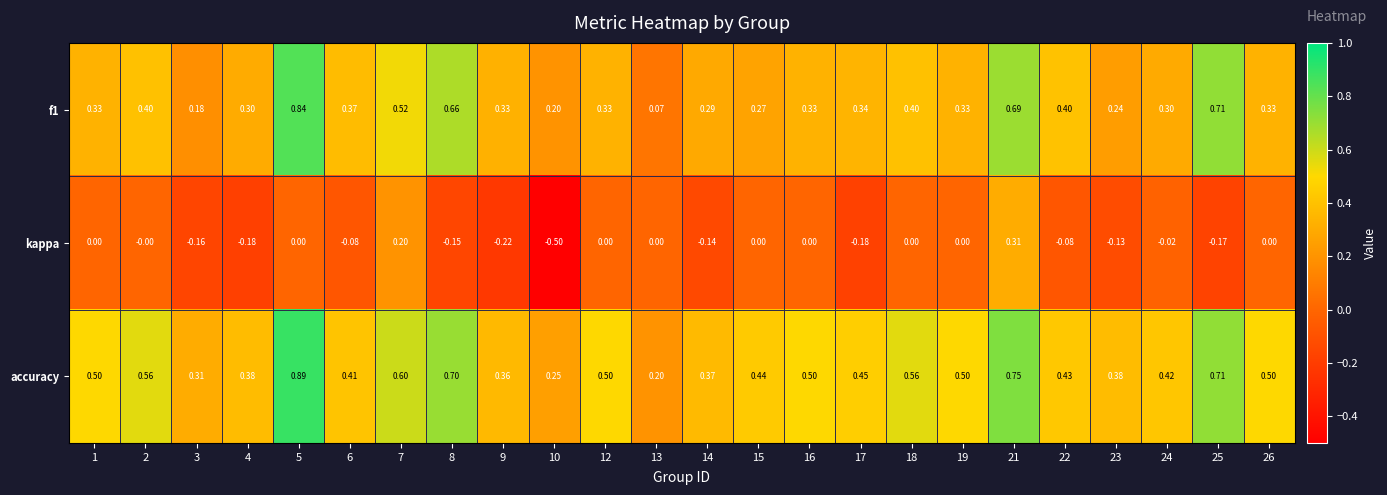

Rank the series by their average value, from highest to lowest.

accuracy, f1, kappa